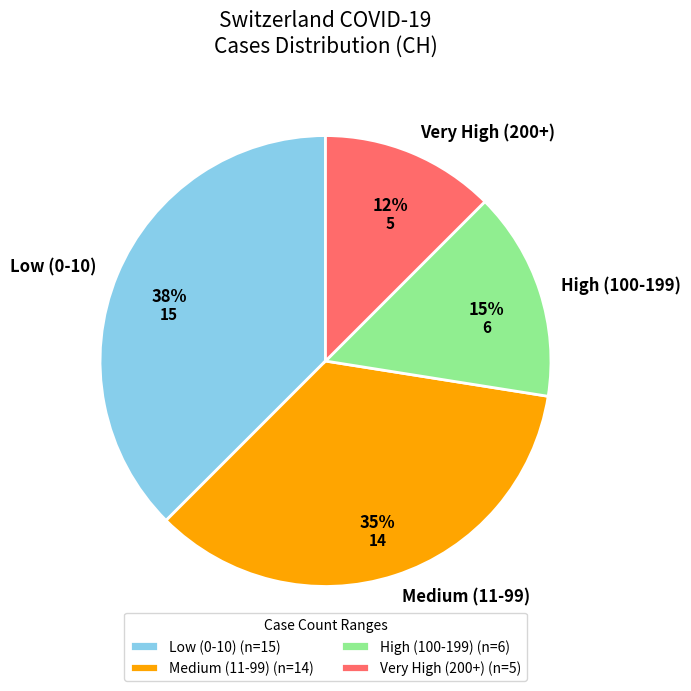

The High (100-199) slice represents 15% of the pie. True or false?

True